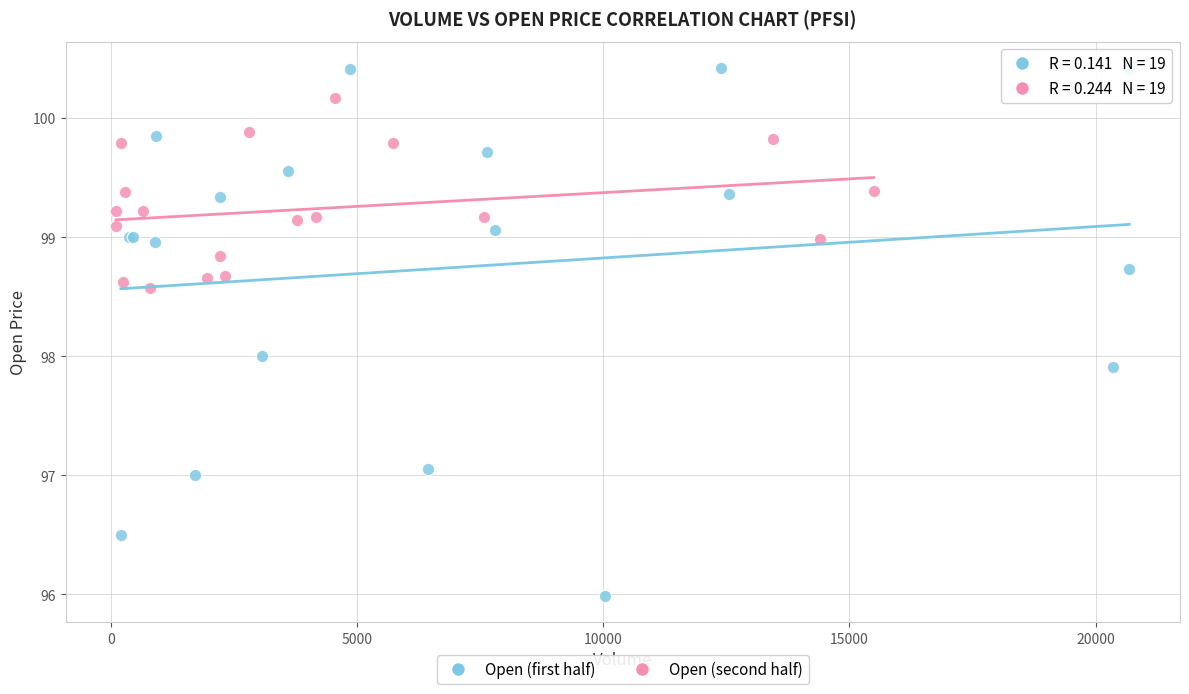

What are all the series names shown in the legend?

Open (first half), Open (second half)